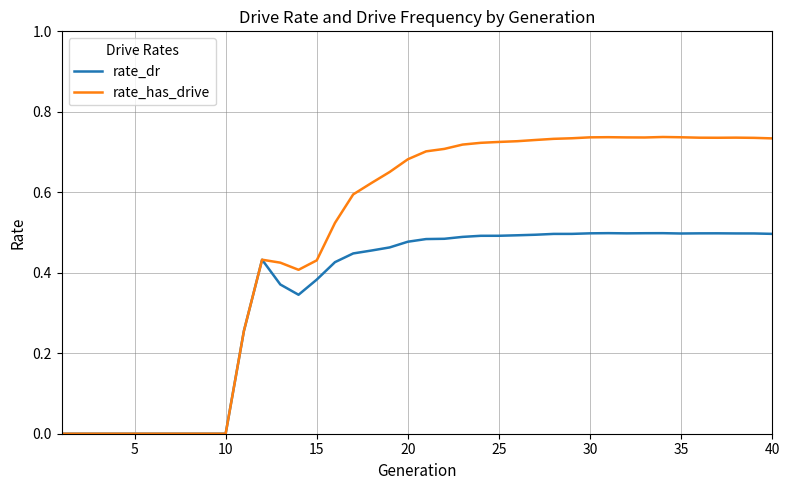

What are all the series names shown in the legend?

rate_dr, rate_has_drive